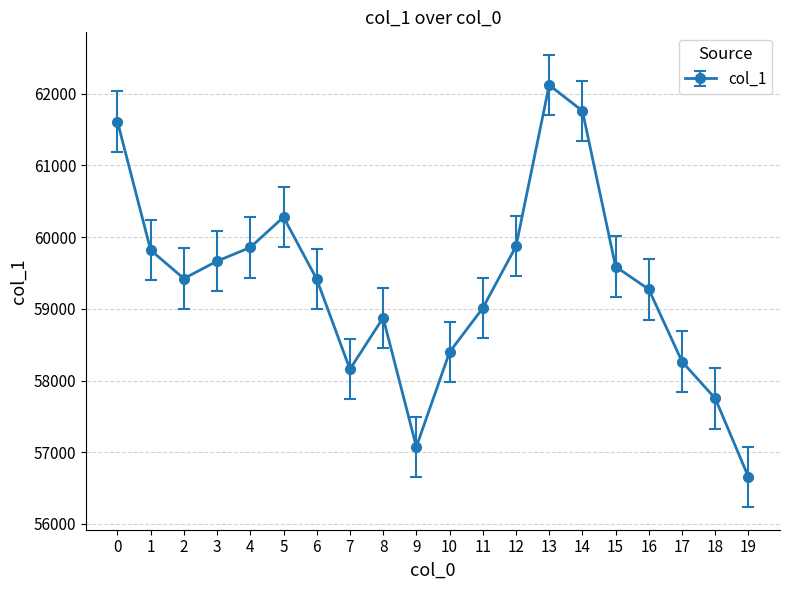

Approximately how many times larger is the value at 17 compared to 1?

1.0